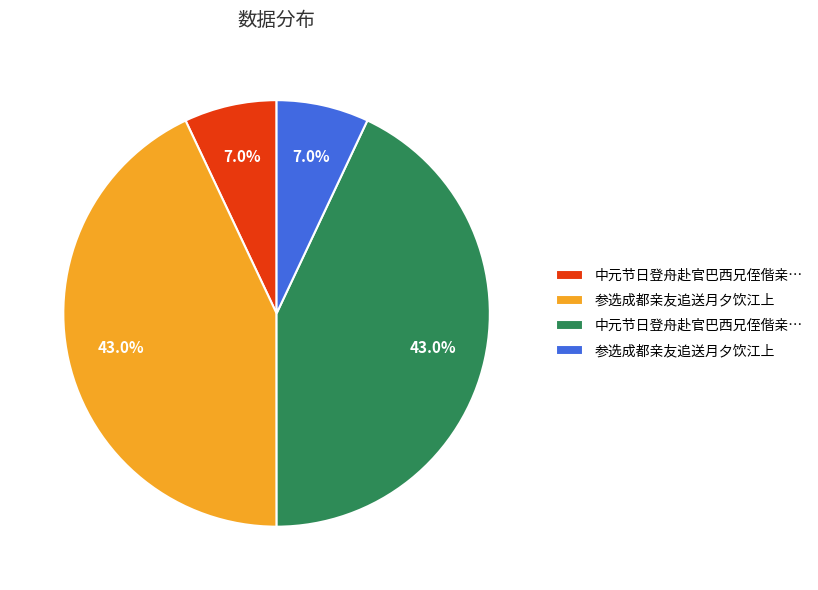

Is there a majority slice in this chart?

No